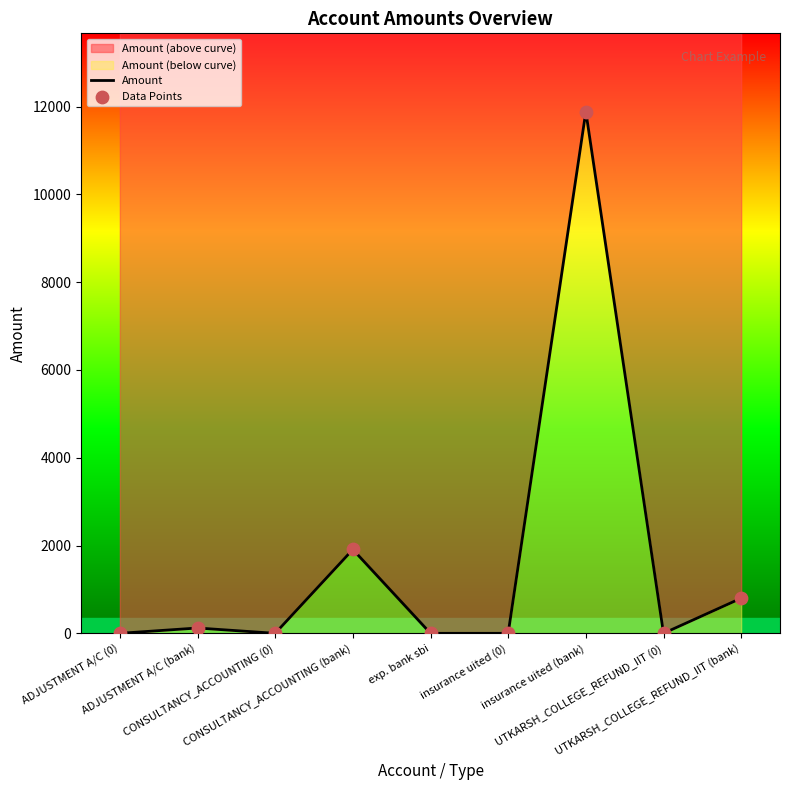

Which series has the largest total across all categories?

Amount